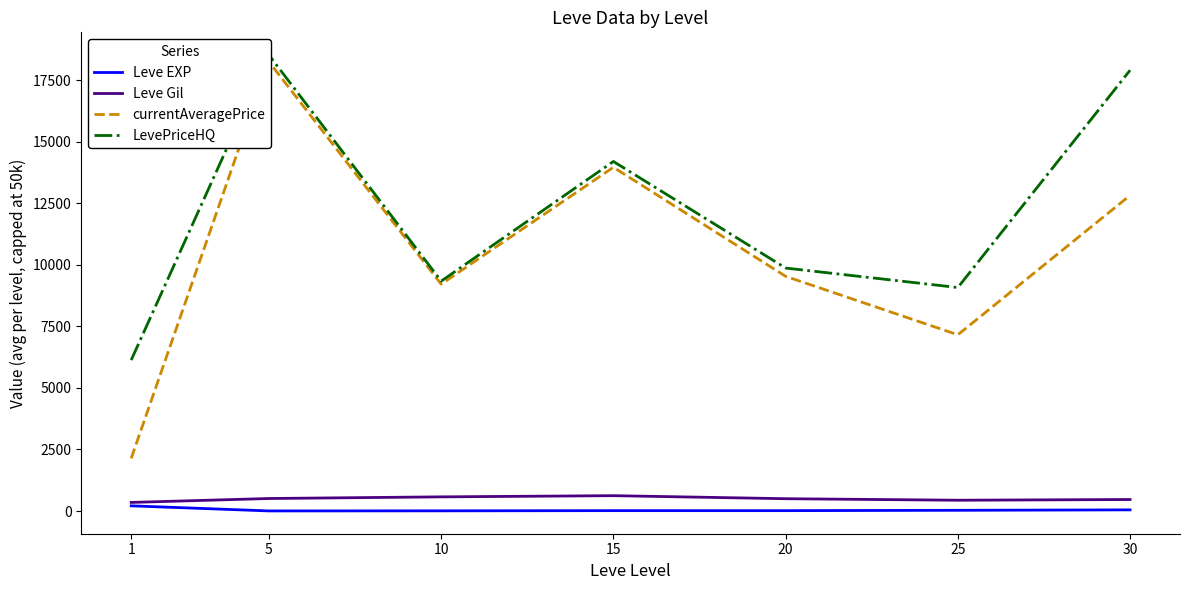

Which has a higher value, 5 or 10?

10